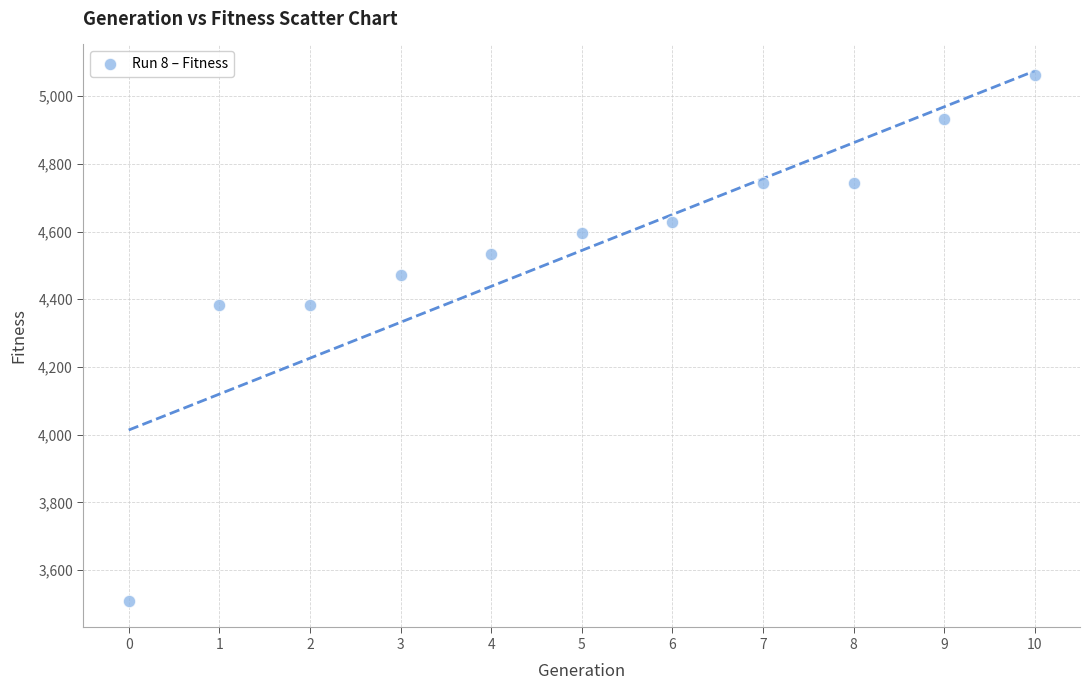

What is the average Y value?

4544